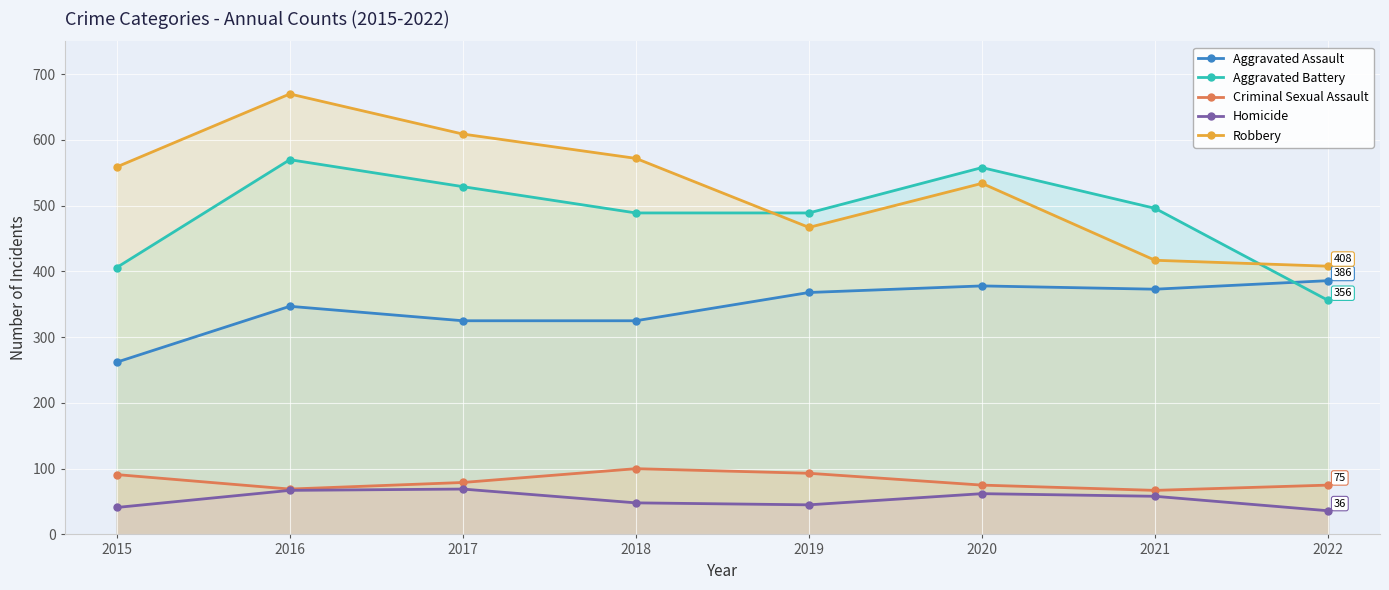

True or false: Criminal Sexual Assault and Homicide cross at least once.

False